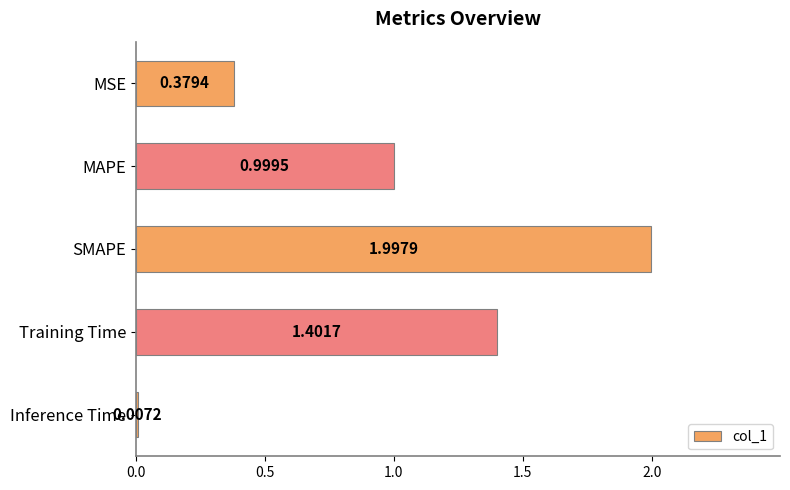

What is the greatest value displayed?

2.0